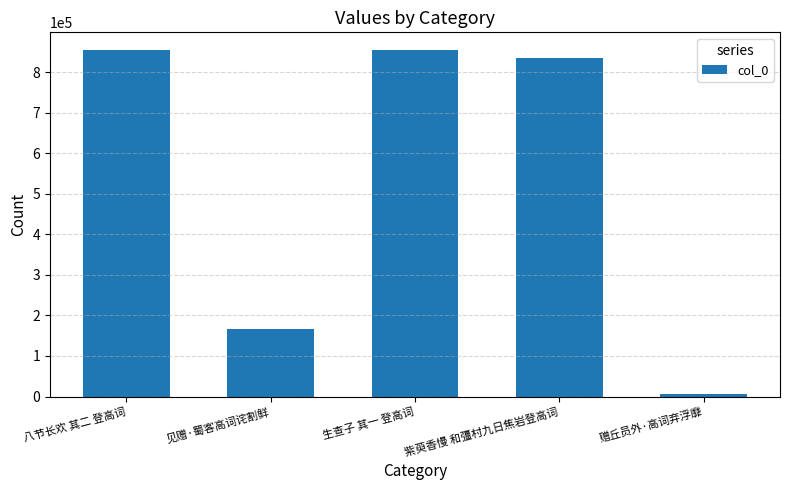

What is the difference between the second highest and second lowest values?

689063